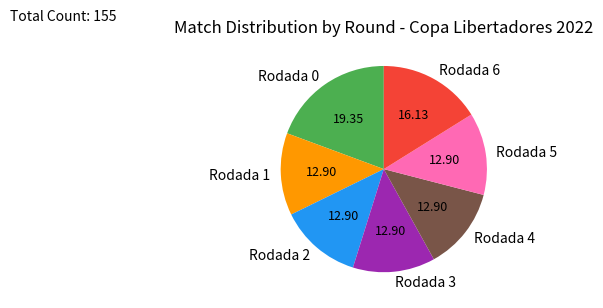

What is the ratio of the value at Rodada 5 to the value at Rodada 1?

1.0